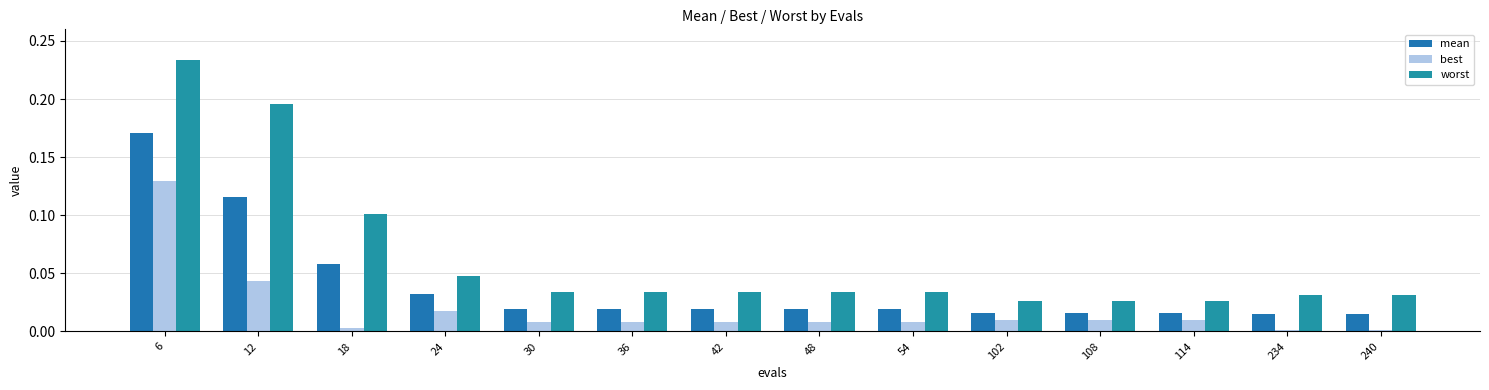

Which series changed the most between 54 and 240?

best